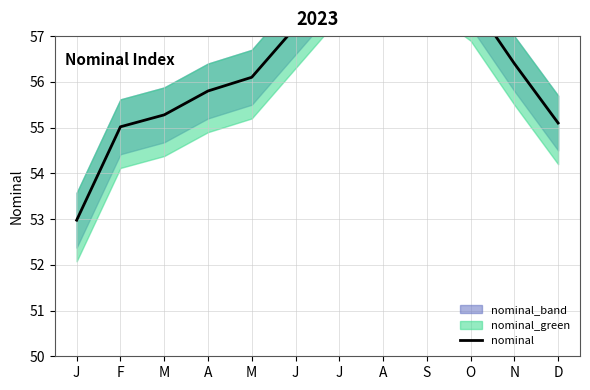

What is the greatest value displayed?

59.1